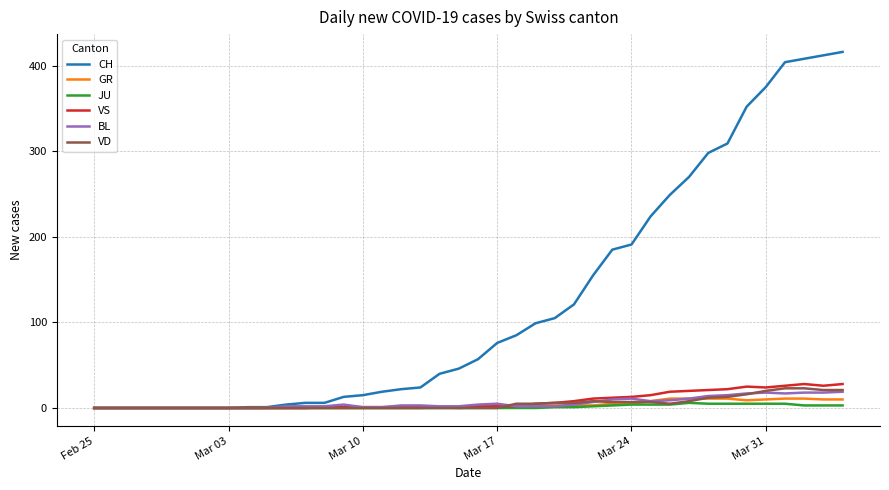

Which series has the widest spread of values?

CH